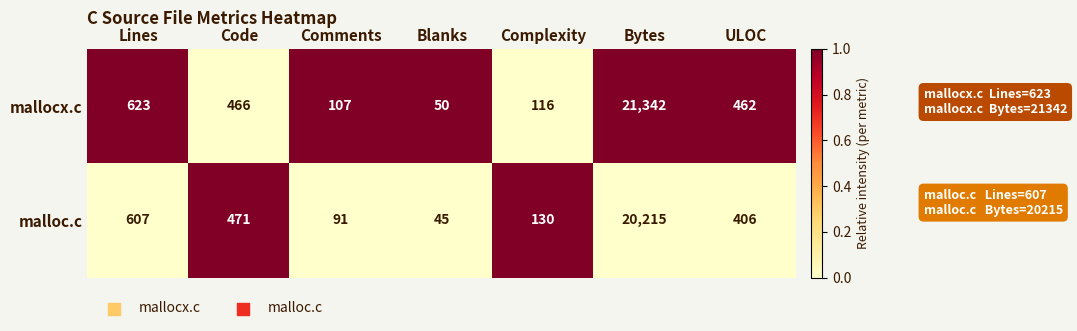

Which series has the largest total across all categories?

mallocx.c